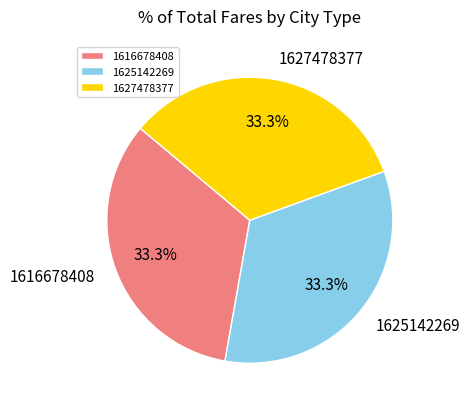

Does any single category account for the majority?

No